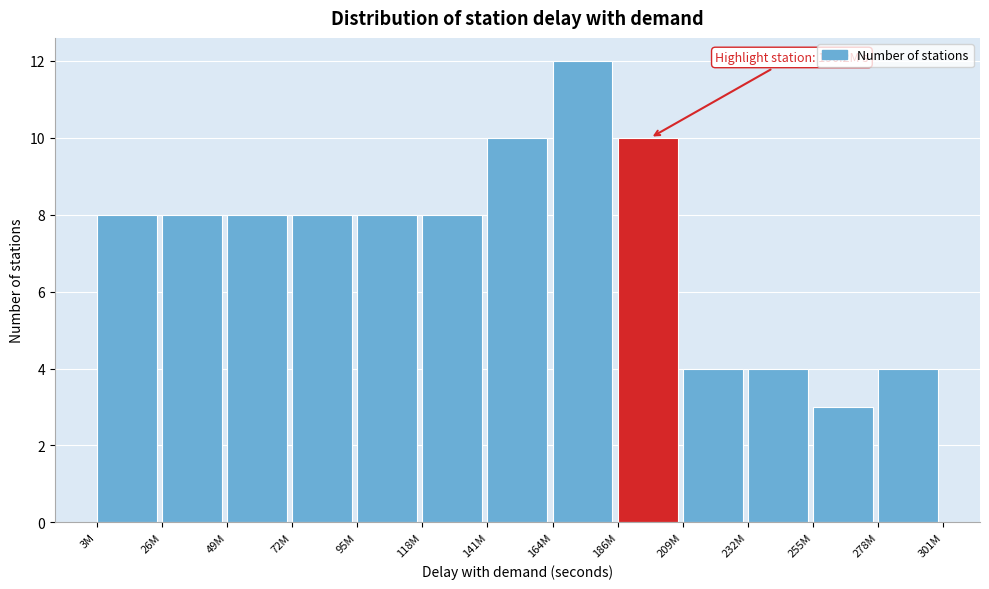

Reading left to right, extract all data points from this chart.

8	8	8	8	8	8	10	12	10	4	4	3	4